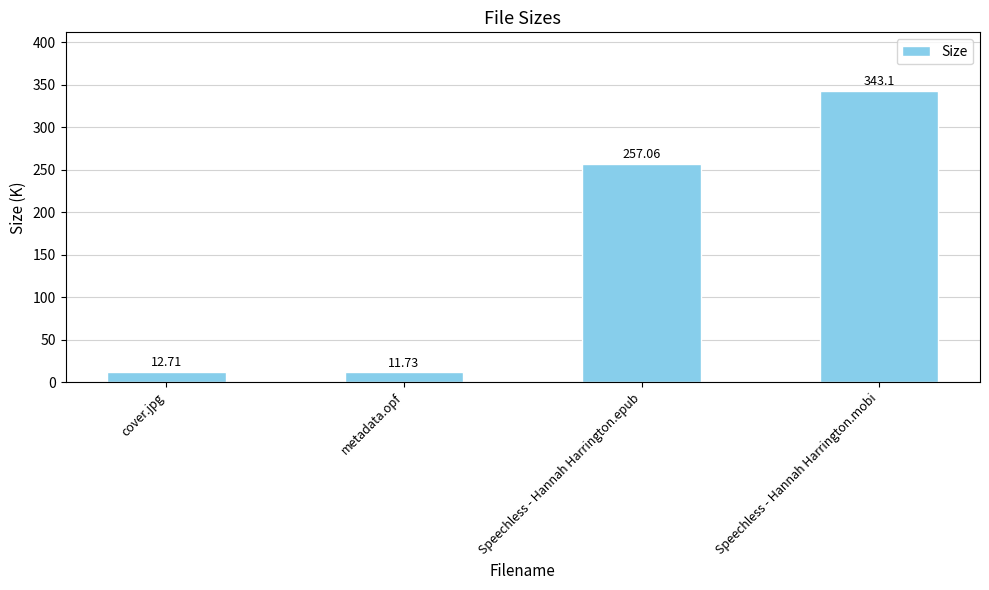

Approximately how many times larger is the value at Speechless - Hannah Harrington.mobi compared to metadata.opf?

29.2